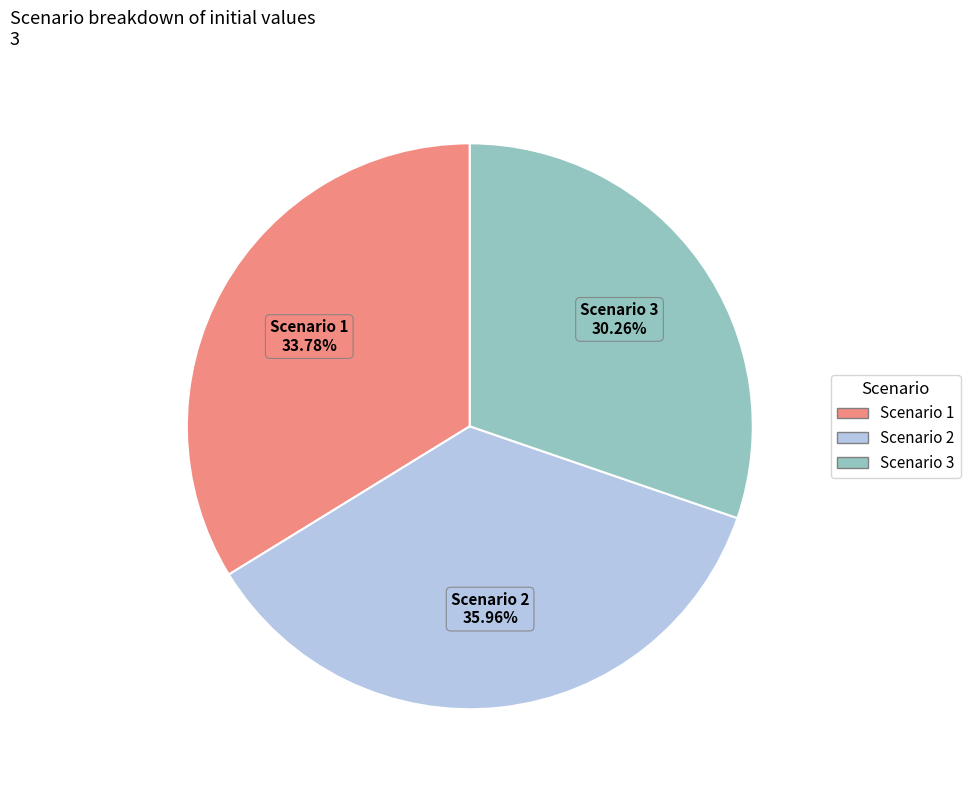

Rank the categories by value from highest to lowest.

Scenario 2, Scenario 1, Scenario 3